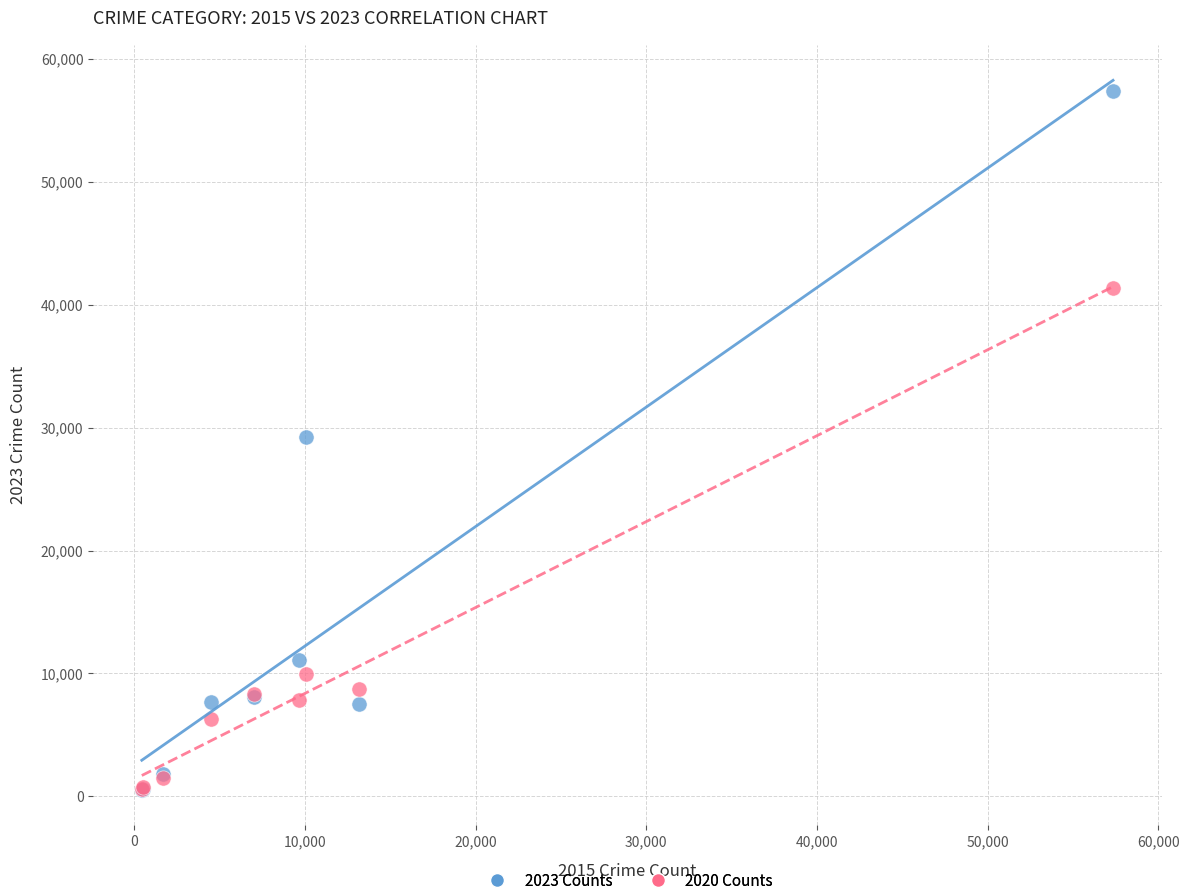

Which series contains the highest Y value?

2023 Counts